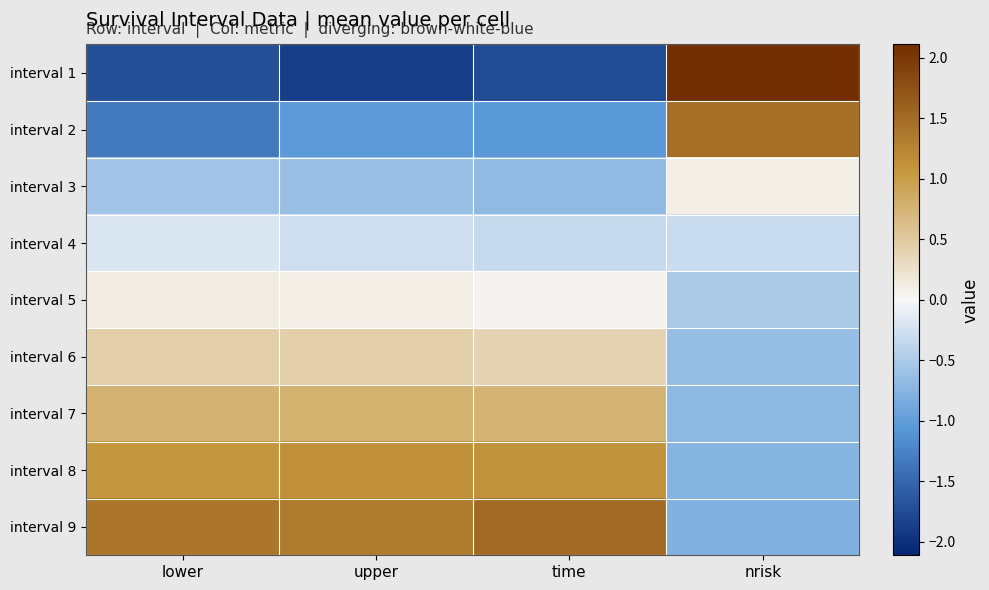

Reading left to right, list all the values displayed in this chart.

interval 1: lower=-1.7	upper=-1.9	time=-1.8	nrisk=2.1
interval 2: lower=-1.3	upper=-1.0	time=-1.0	nrisk=1.5
interval 3: lower=-0.6	upper=-0.6	time=-0.7	nrisk=0.1
interval 4: lower=-0.2	upper=-0.3	time=-0.3	nrisk=-0.3
interval 5: lower=0.1	upper=0.1	time=0.0	nrisk=-0.5
interval 6: lower=0.4	upper=0.4	time=0.4	nrisk=-0.6
interval 7: lower=0.8	upper=0.8	time=0.8	nrisk=-0.7
interval 8: lower=1.1	upper=1.1	time=1.1	nrisk=-0.7
interval 9: lower=1.4	upper=1.3	time=1.5	nrisk=-0.8